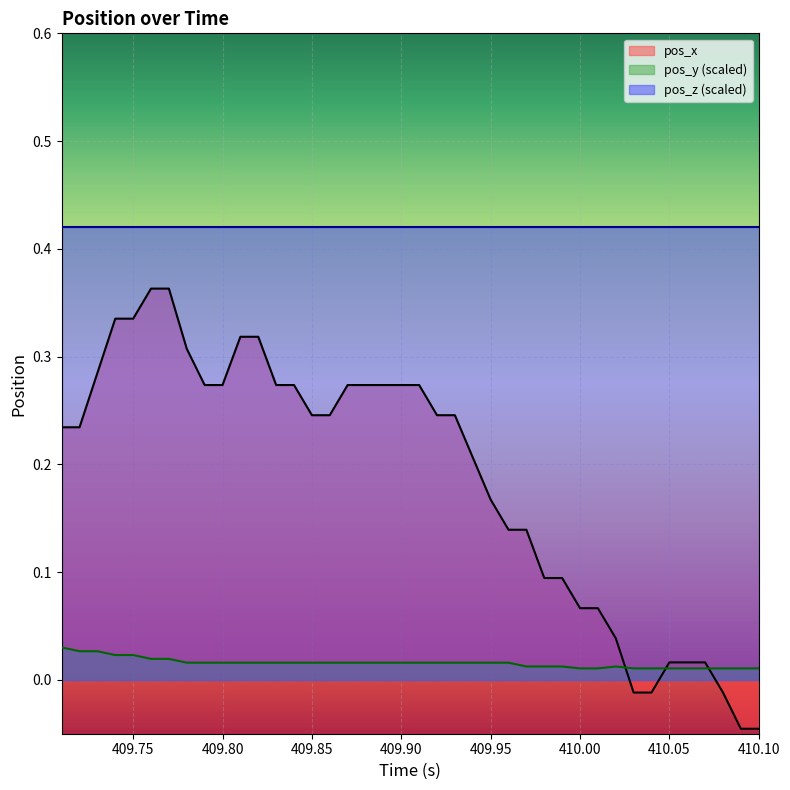

How many values in pos_x are below zero?

5